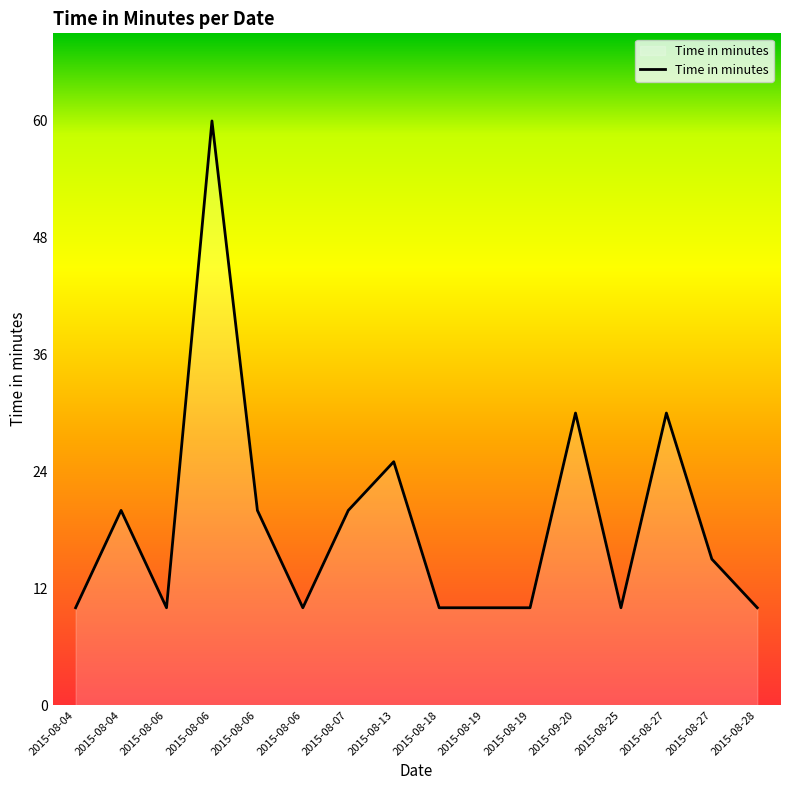

At which category does the chart reach its minimum across all series?

2015-08-04